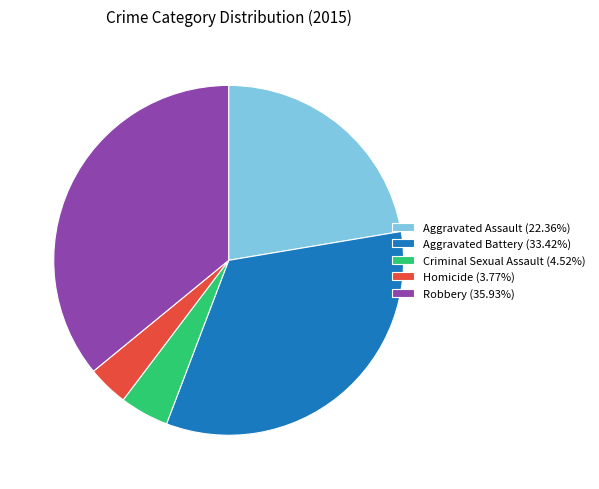

Count the number of slices in the pie.

5